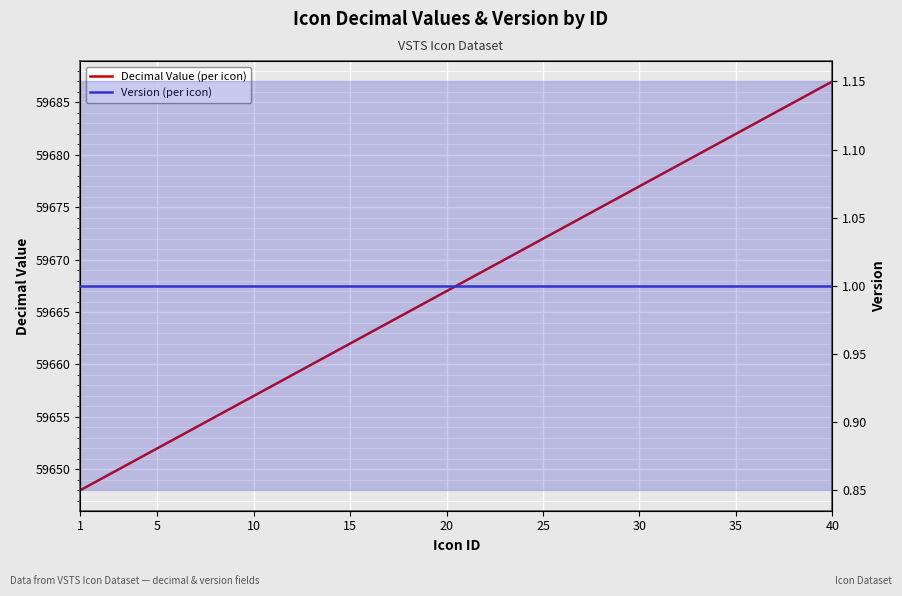

How many data points in Decimal Value (per icon) are less than 59668?

20